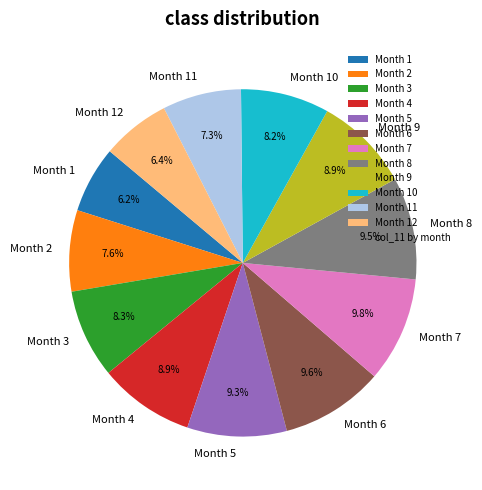

What is the ratio of the value at Month 6 to the value at Month 5?

1.0